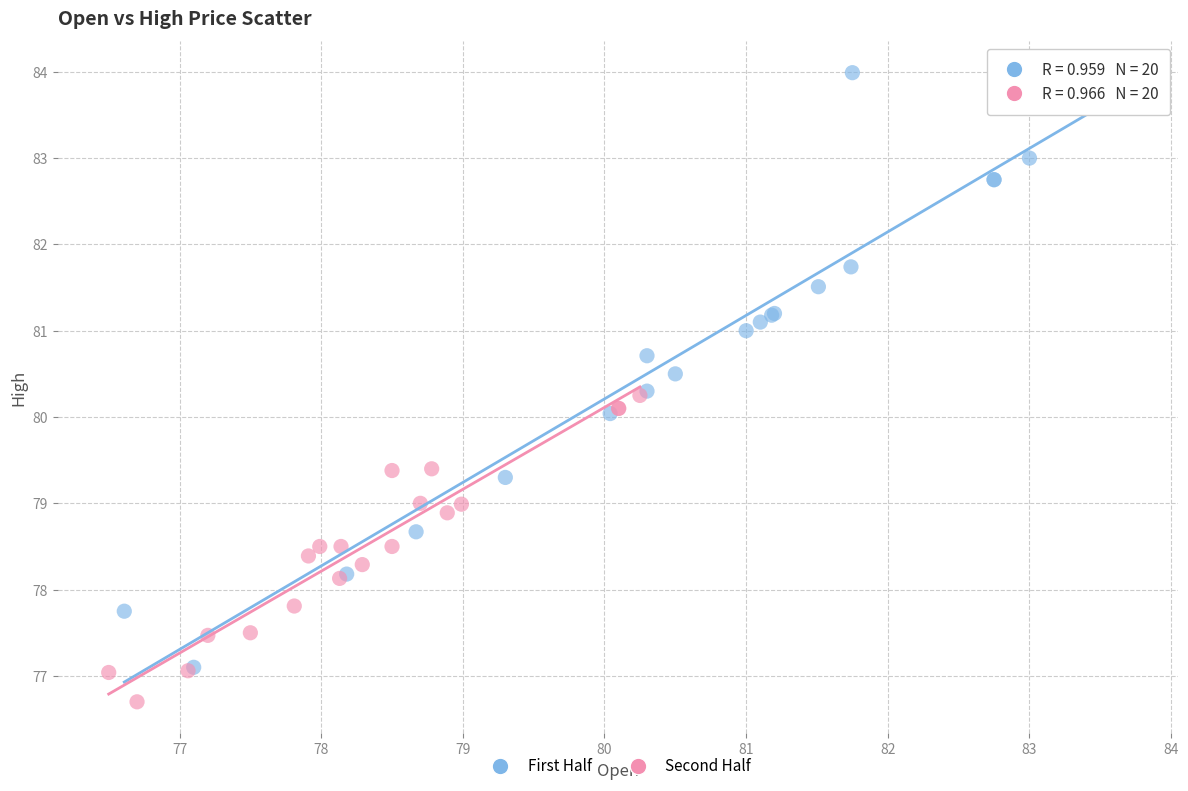

Which series has the largest Y range (max minus min)?

First Half